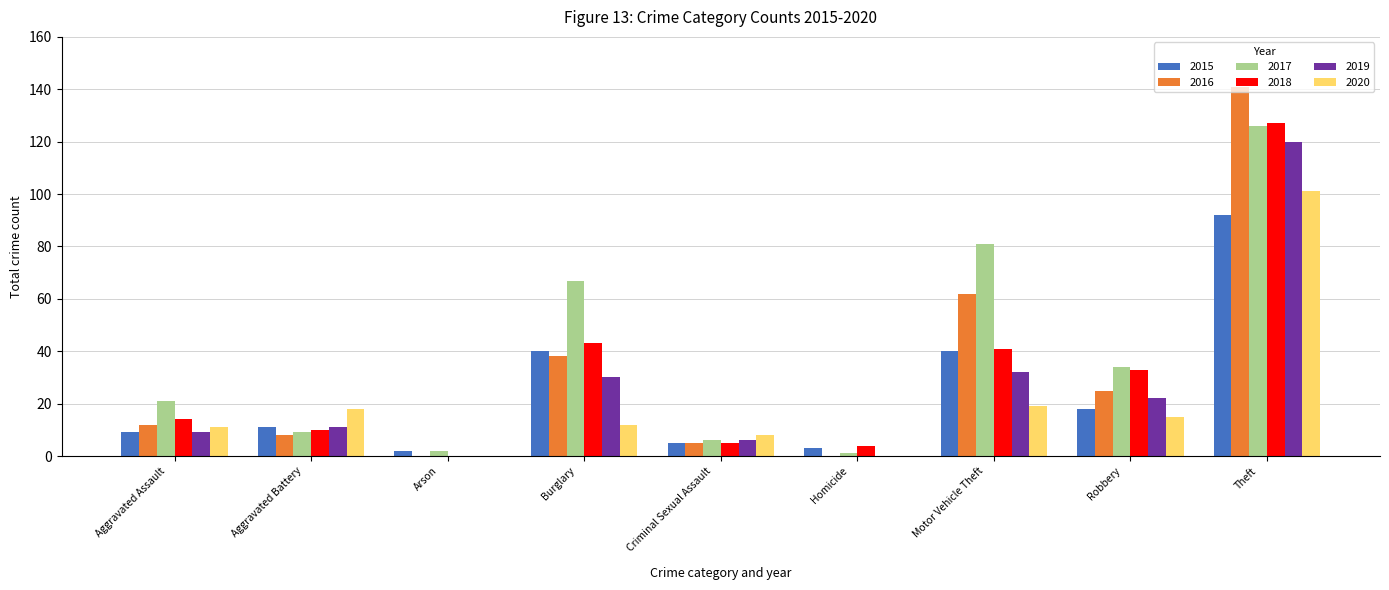

What is the sum of all 2018 values?

277